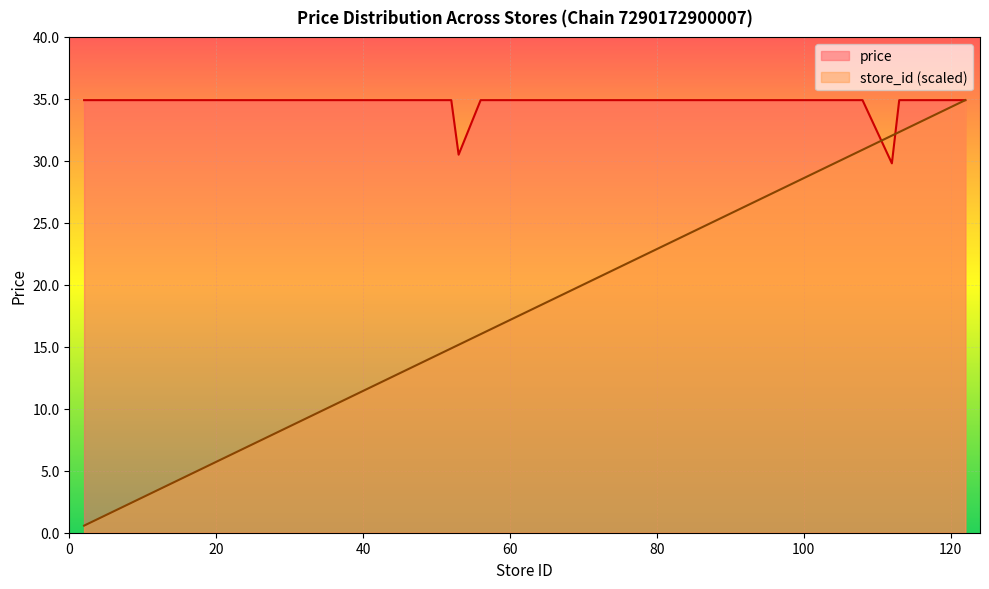

Which category has the highest value across all series?

2